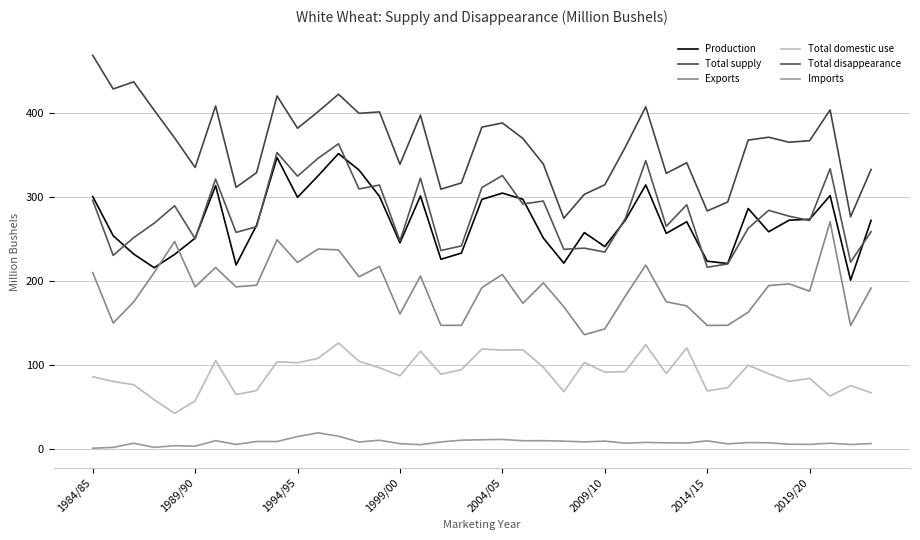

Where does the Production series first go above 270?

1984/85